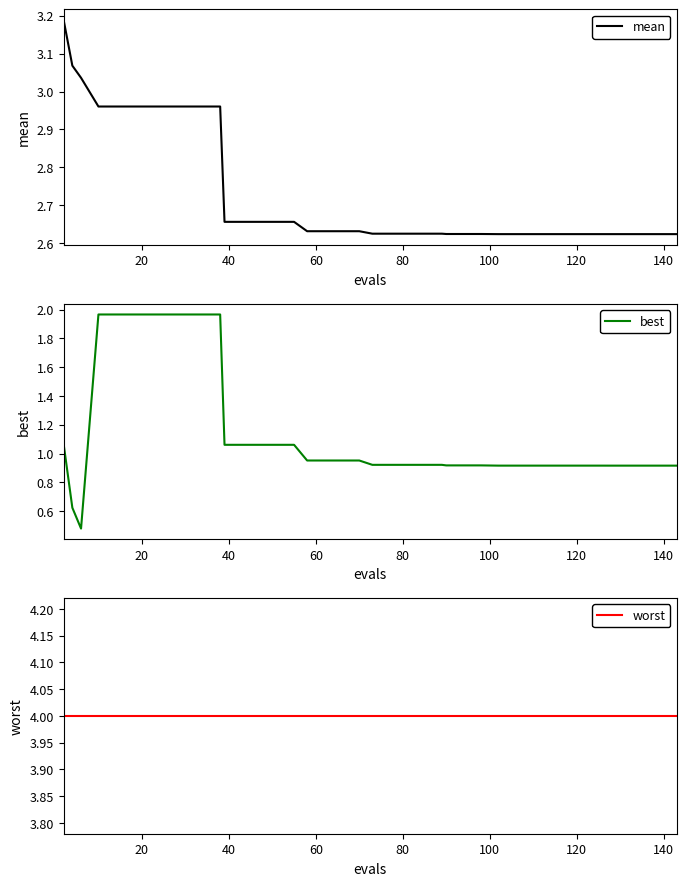

True or false: worst and mean cross at least once.

False